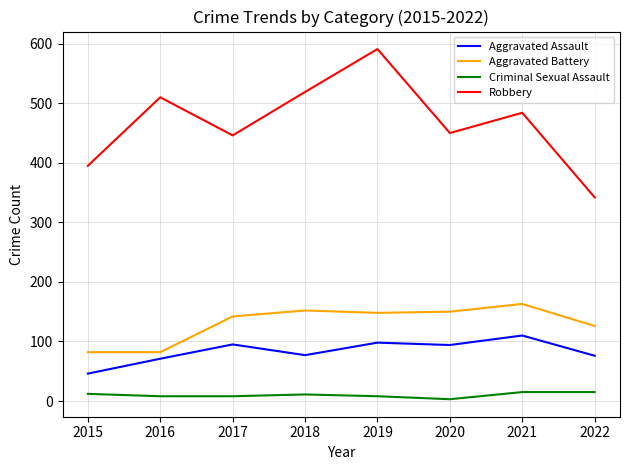

At which category is the sum across all series the highest?

2019